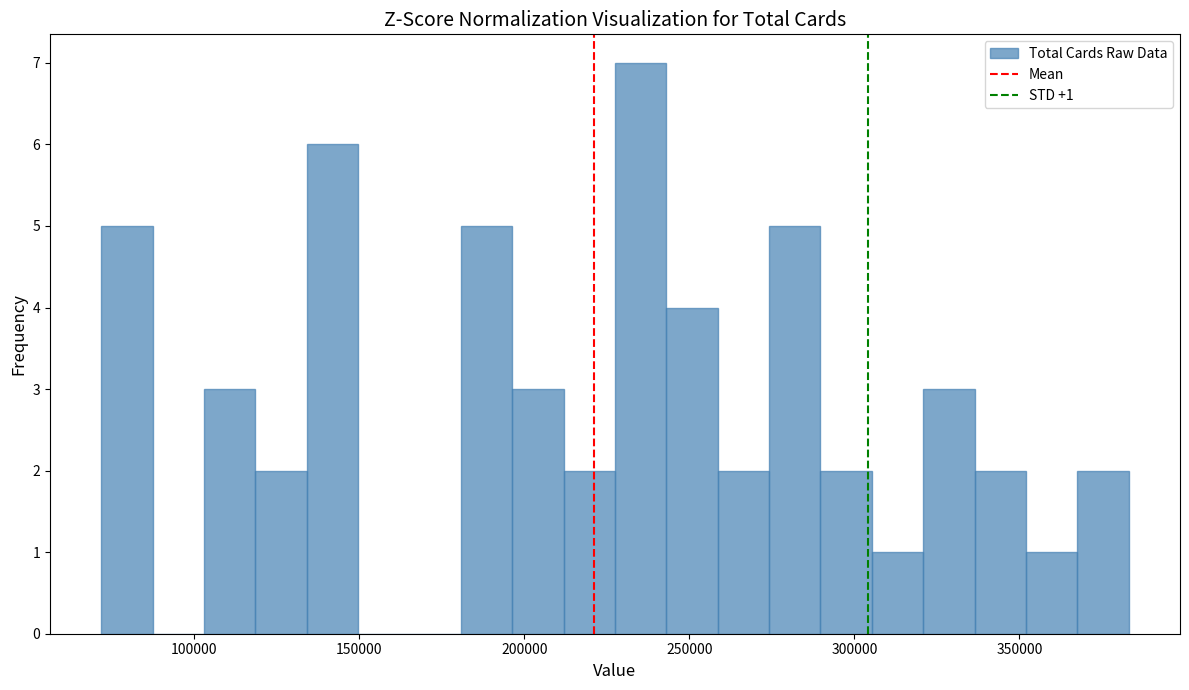

Read against the x-axis, roughly where is the centre of the tallest bar?

235000